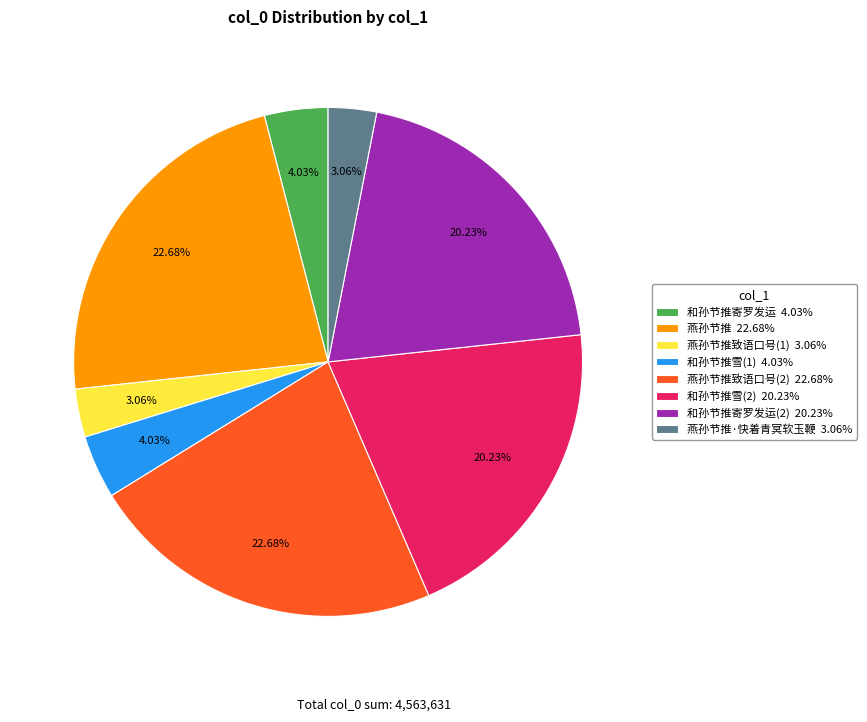

Between 燕孙节推·快着青冥软玉鞭 3.06% and 燕孙节推致语口号(2) 22.68%, which is larger?

燕孙节推致语口号(2) 22.68%